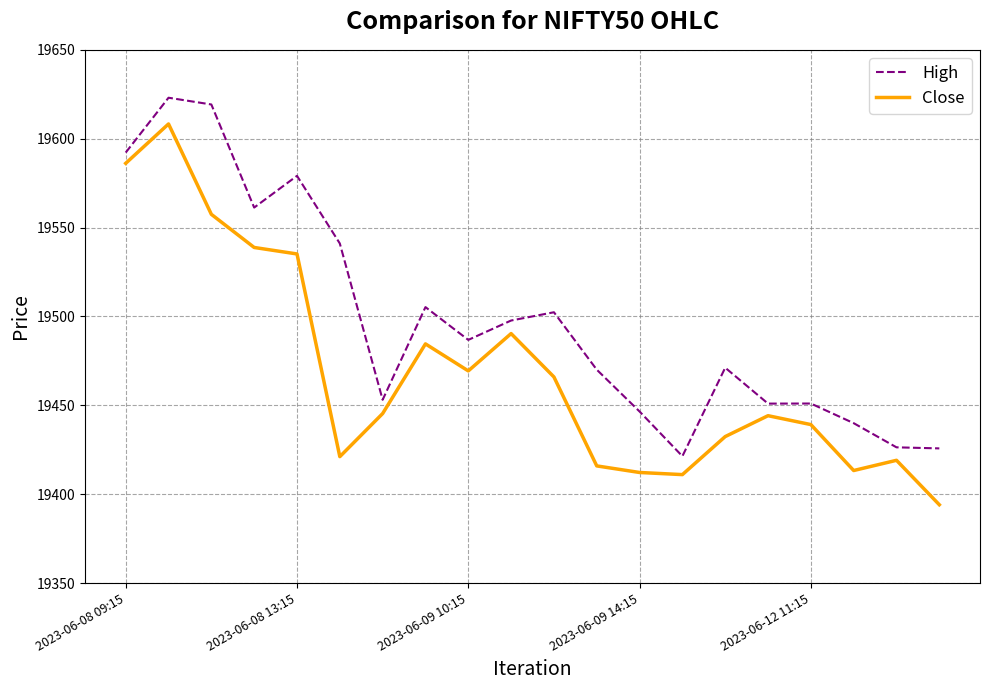

How many lines are shown in the chart?

2